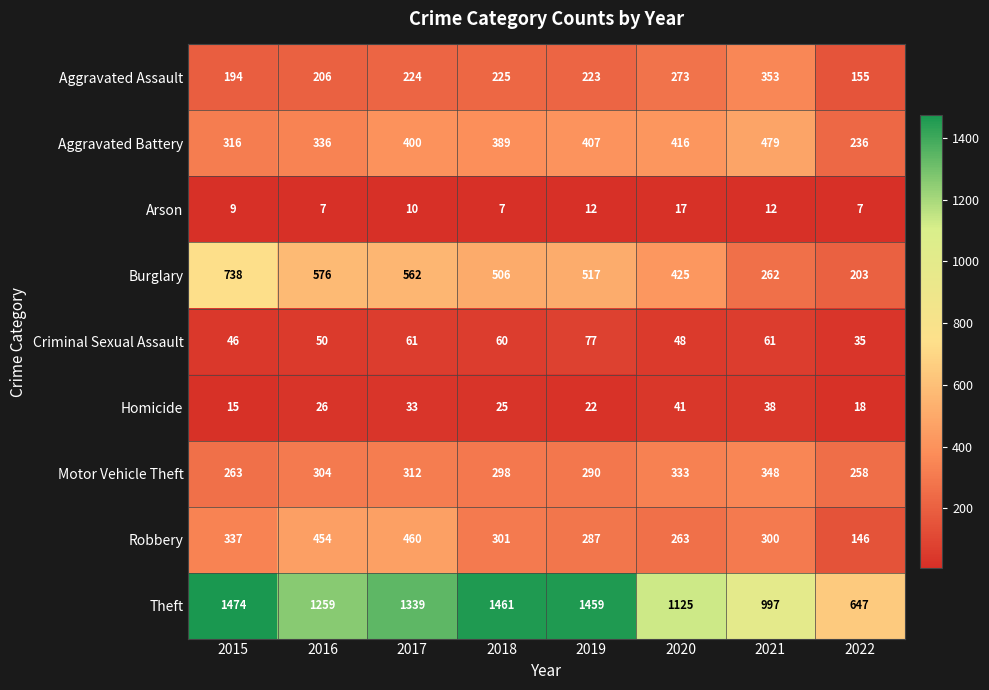

Which series has the largest total across all categories?

Theft